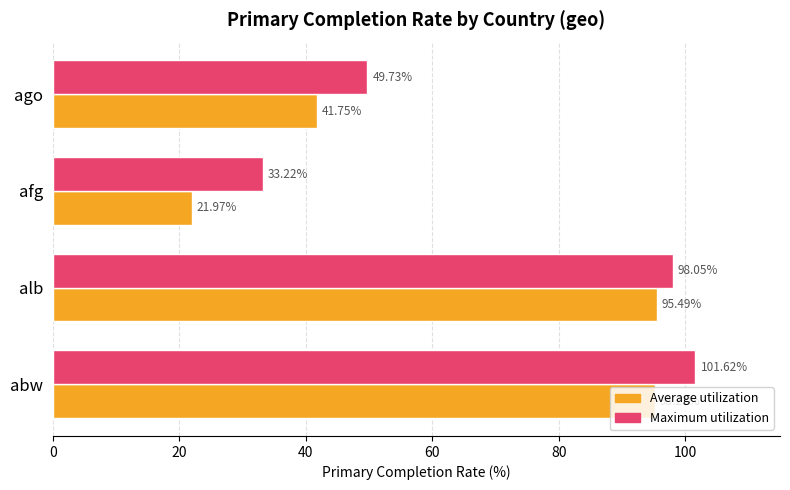

Rank the series at alb from highest to lowest value.

Maximum utilization, Average utilization